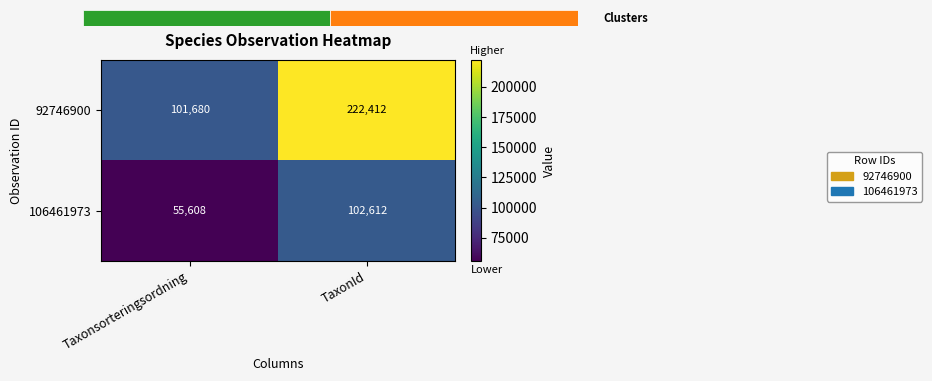

Rank the series by their maximum value, from lowest to highest.

106461973, 92746900